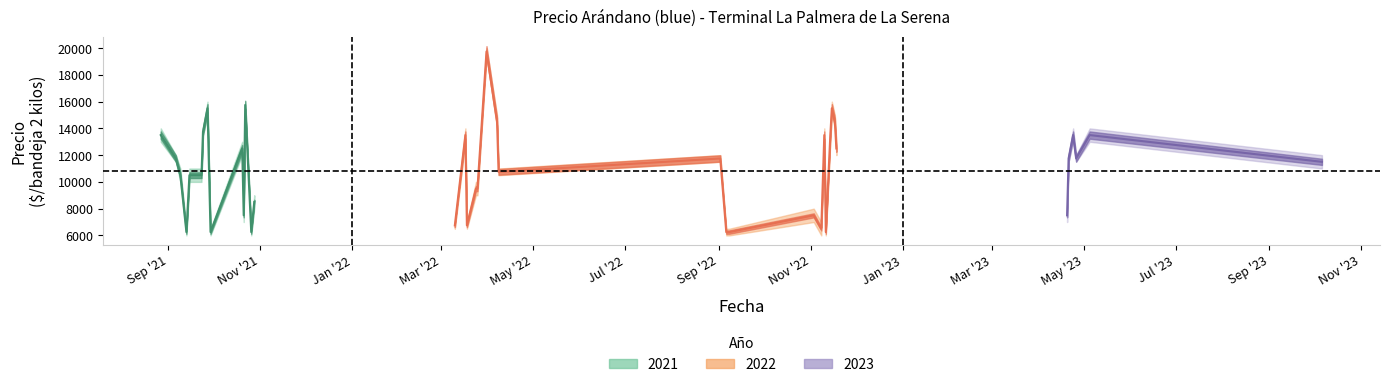

The Precio promedio ponderado series shows 26613 at 12. True or false?

False